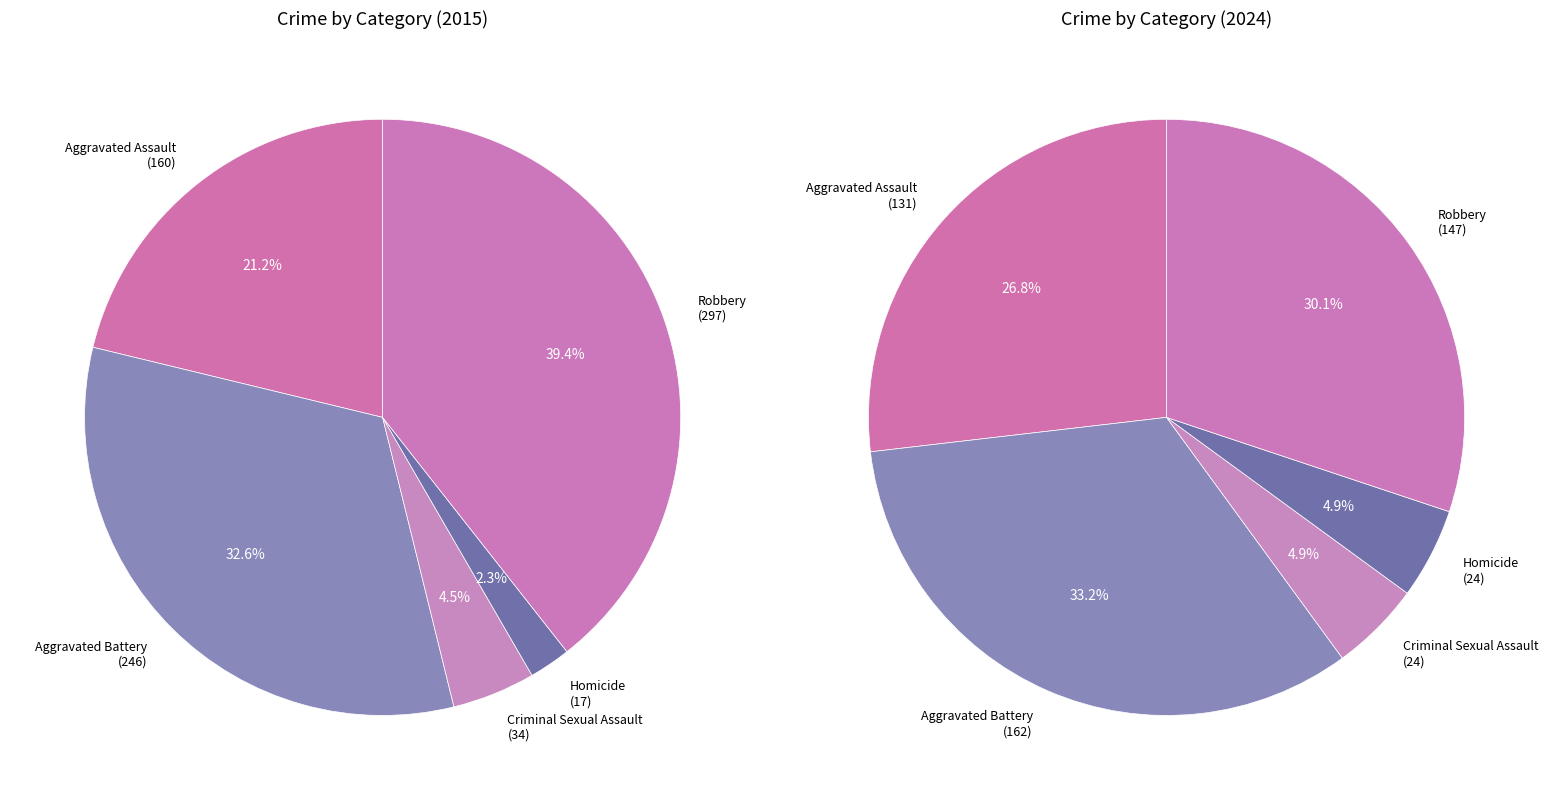

Rank the series at Aggravated Battery from lowest to highest value.

values_2024, values_2015